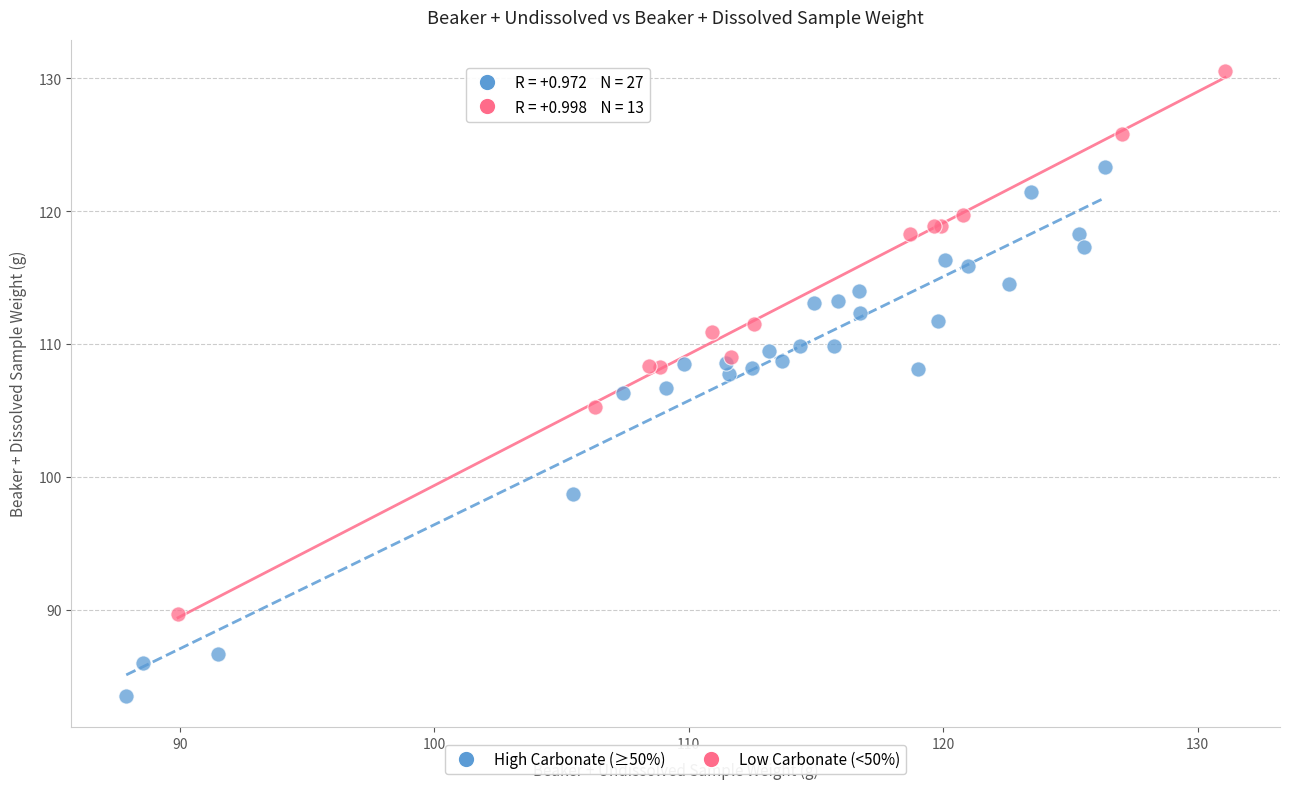

Which series contains the highest Y value?

Low Carbonate (<50%)